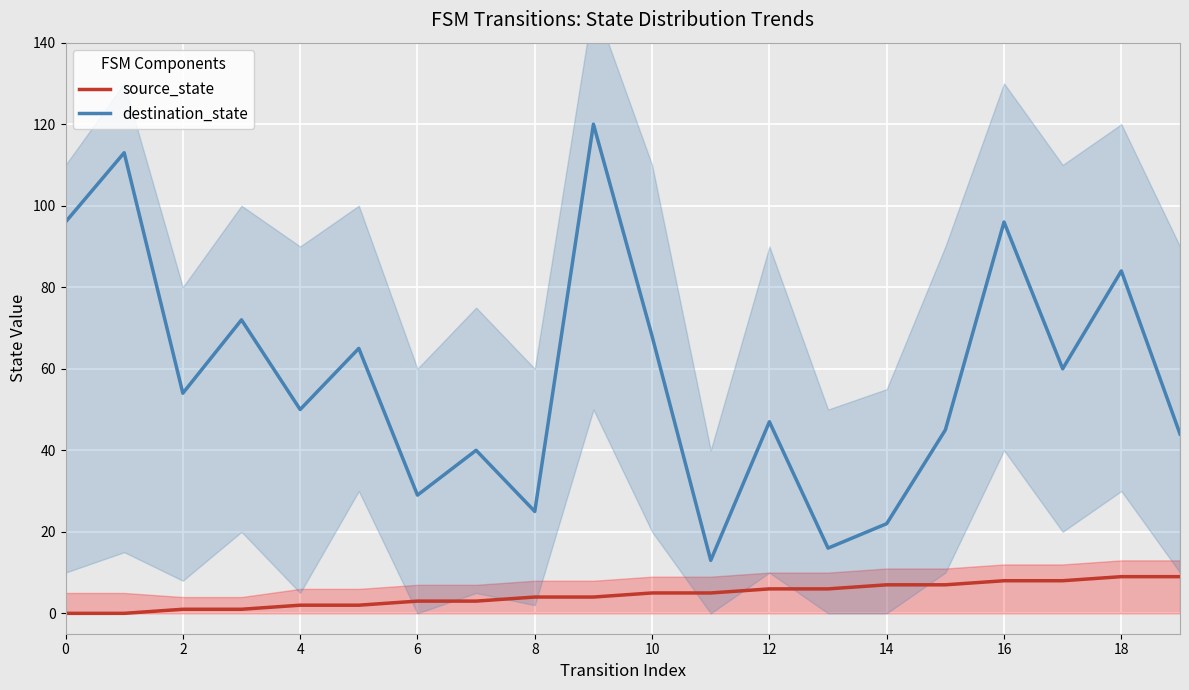

What is the approximate value of source_state at 18?

9